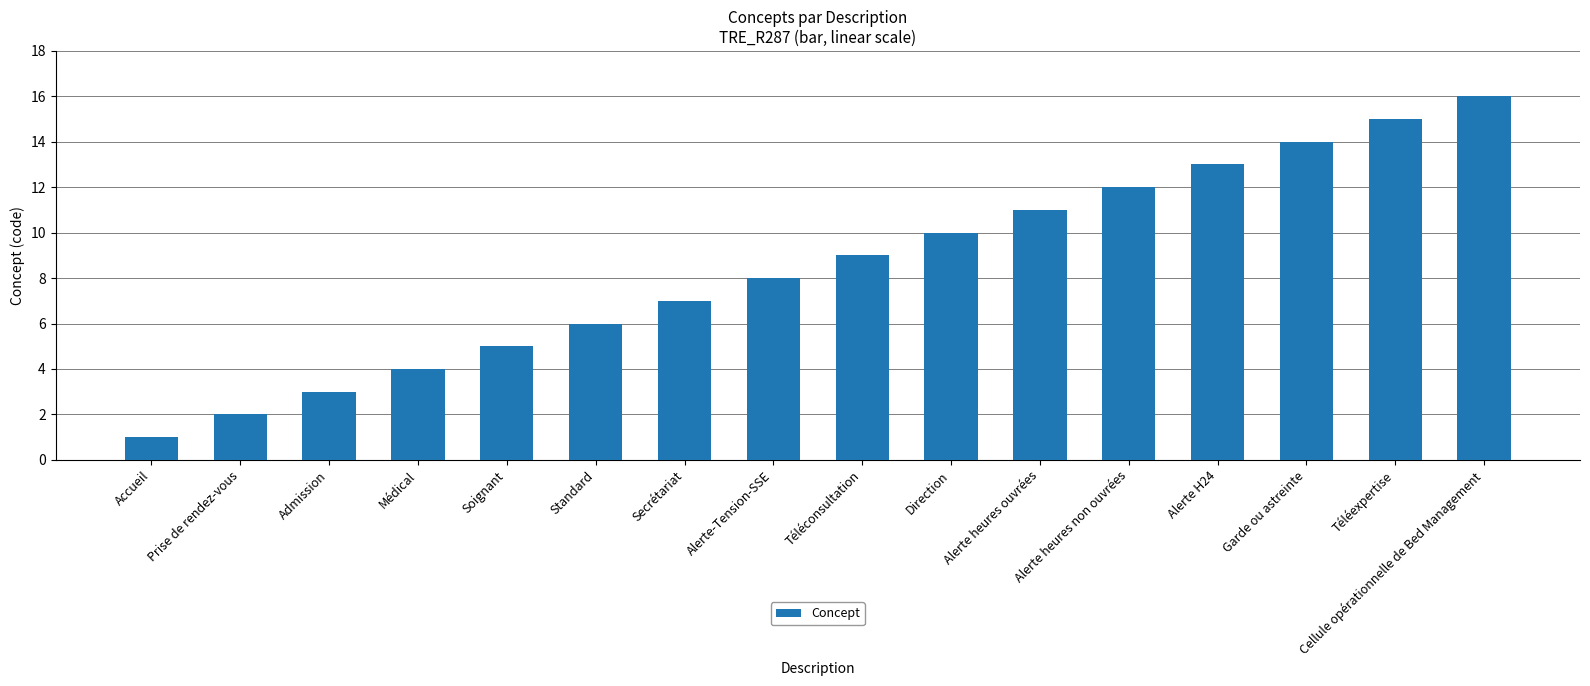

At which category does the chart reach its minimum across all series?

Accueil